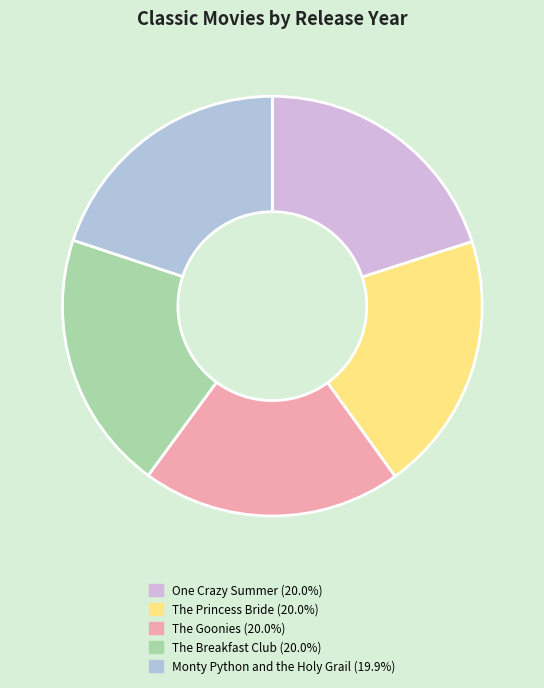

What is the largest slice in the pie chart?

The Princess Bride